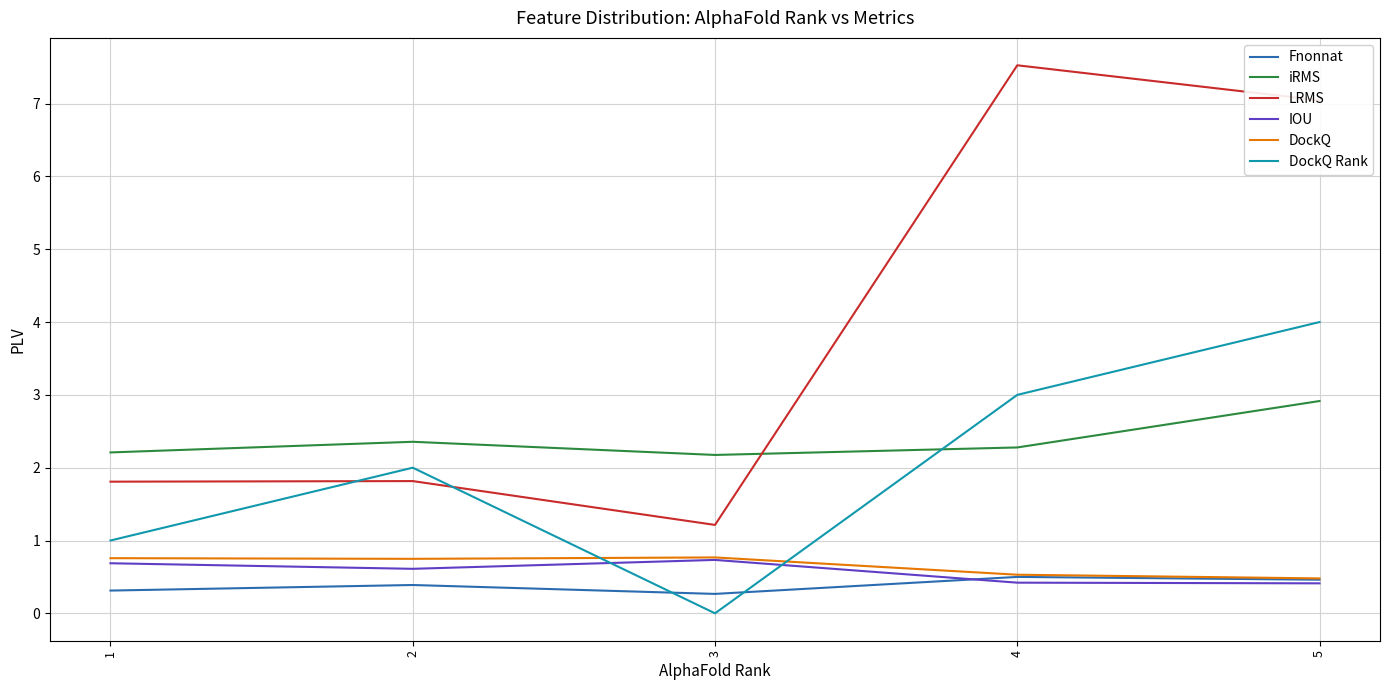

Count the number of categories in the chart.

5